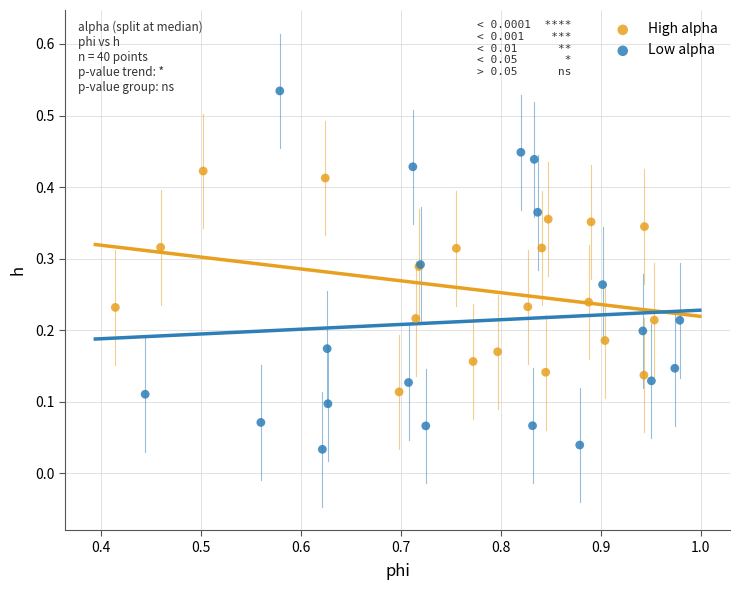

Which series has the widest spread of Y values?

Low alpha